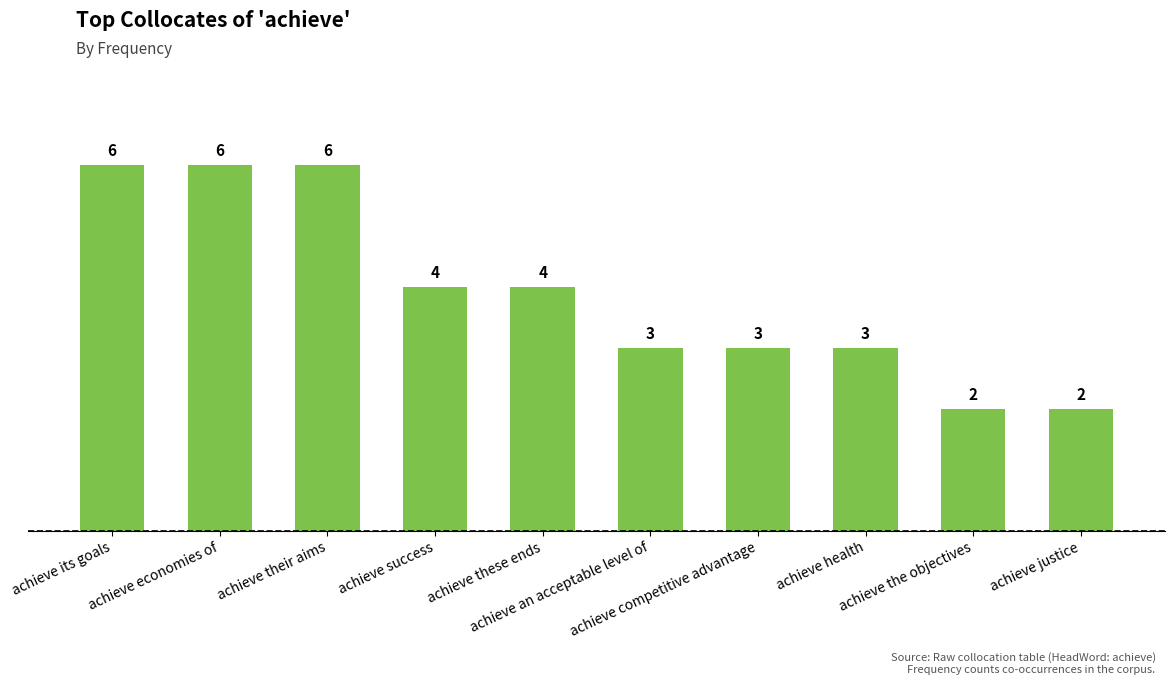

What is the sum of all values?

39